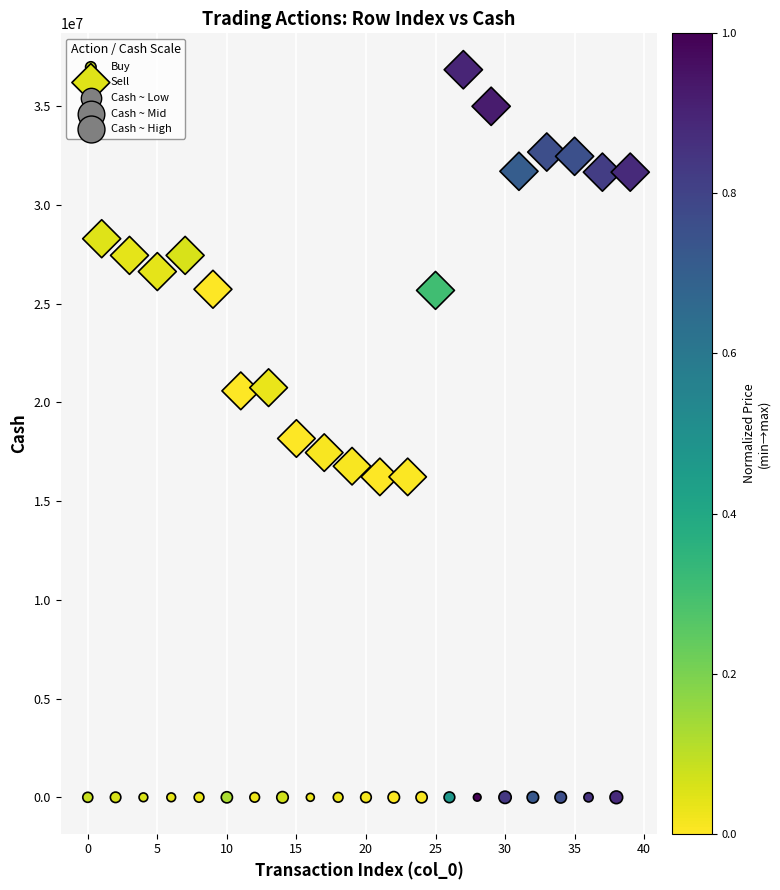

Which series contains the lowest Y value?

Buy